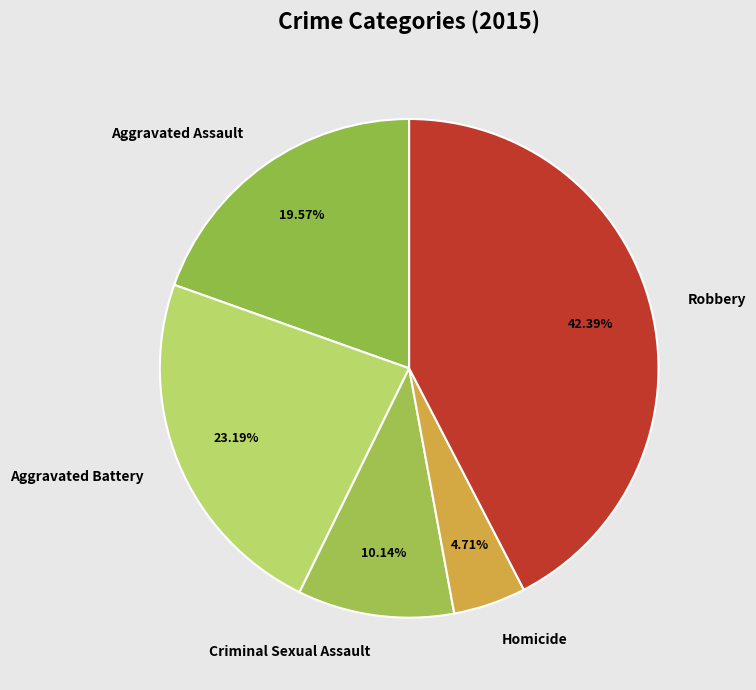

What percentage is NOT represented by Aggravated Assault?

80.4%